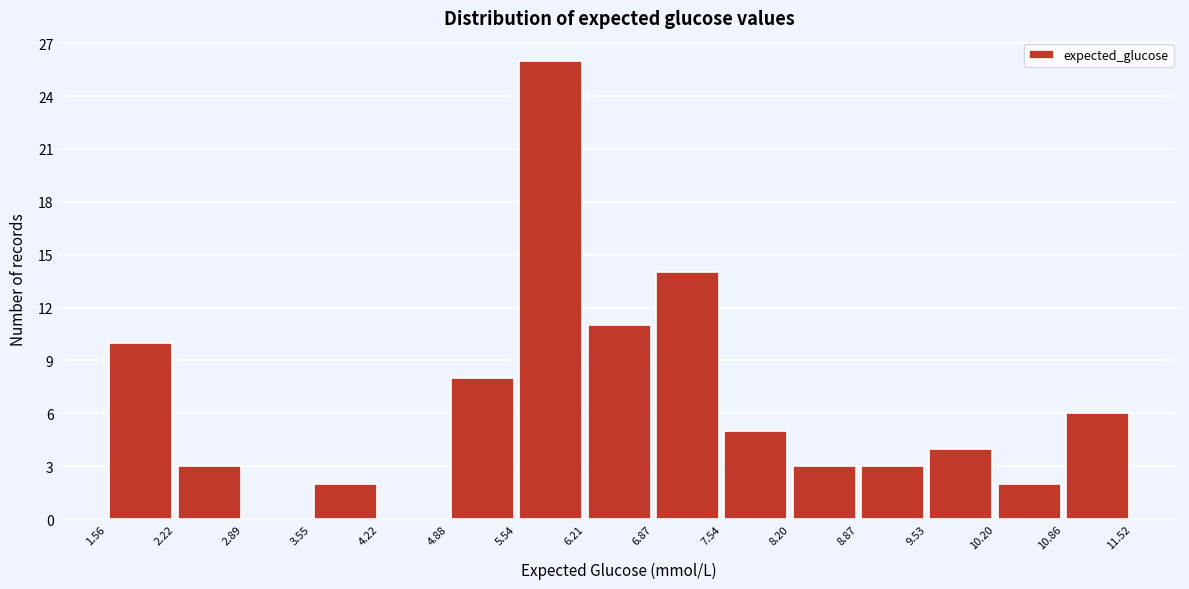

Reading left to right, transcribe this chart: for each bar, give the range it covers on the x-axis and its height. The values are not printed on the chart, so give them approximately, as read against the axis.

1.56 to 2.22: 10
2.22 to 2.89: 3
2.89 to 3.55: 0
3.55 to 4.22: 2
4.22 to 4.88: 0
4.88 to 5.54: 8
5.54 to 6.21: 26
6.21 to 6.87: 11
6.87 to 7.54: 14
7.54 to 8.20: 5
8.20 to 8.87: 3
8.87 to 9.53: 3
9.53 to 10.20: 4
10.20 to 10.86: 2
10.86 to 11.52: 6